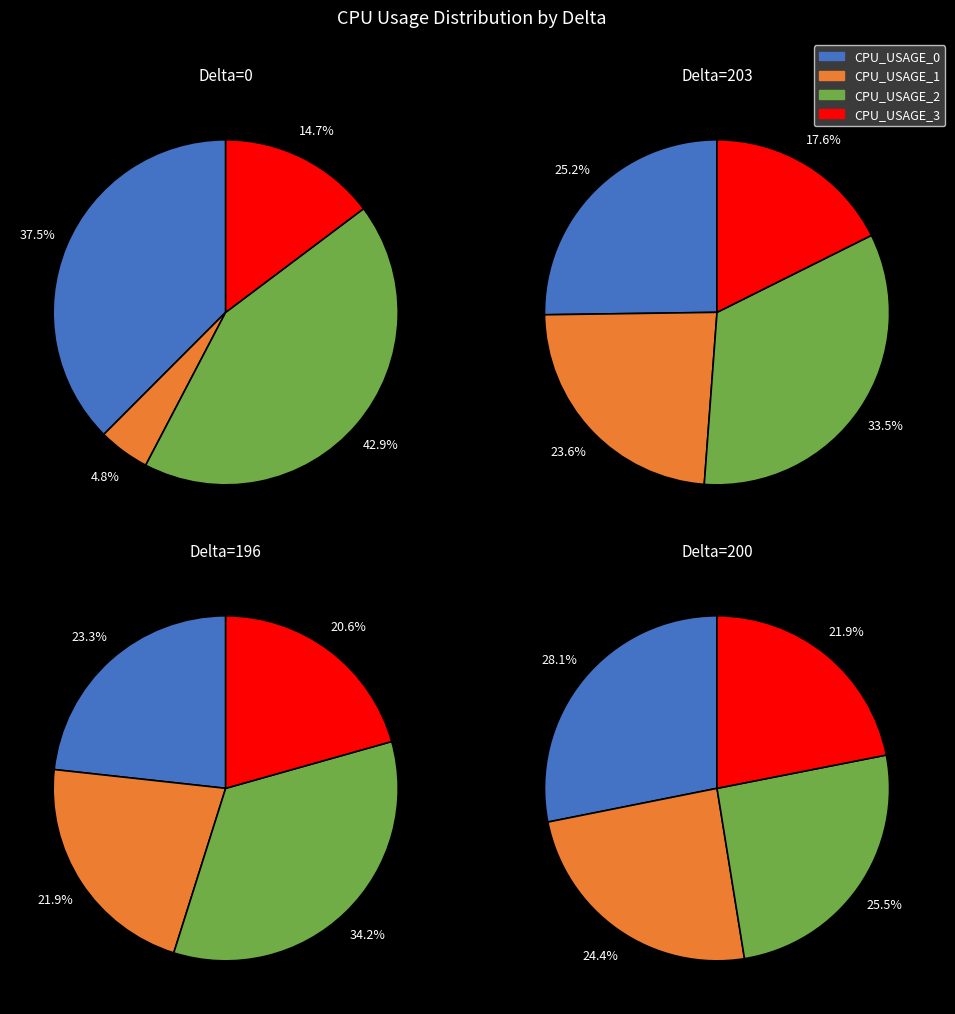

To the nearest percent, what is the combined percentage of Delta=200 and Delta=203?

47%